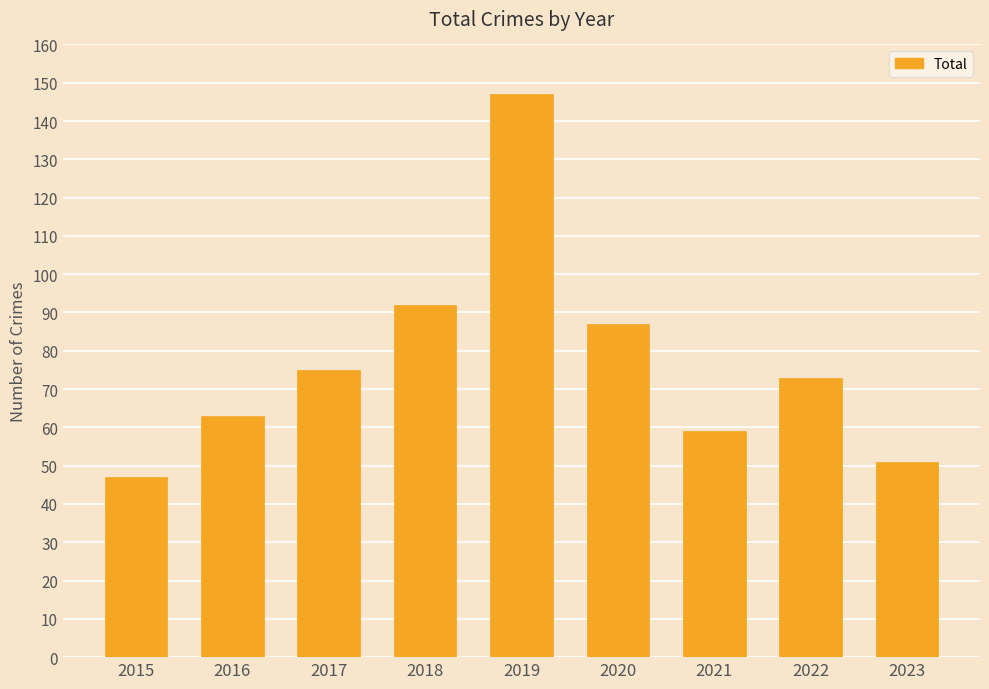

List the labels in order of value, largest first.

2019, 2018, 2020, 2017, 2022, 2016, 2021, 2023, 2015